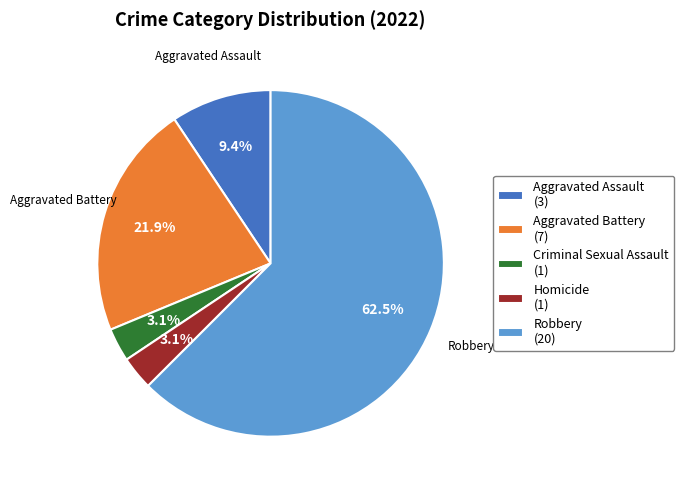

True or false: Aggravated Battery accounts for 22% of the total.

True